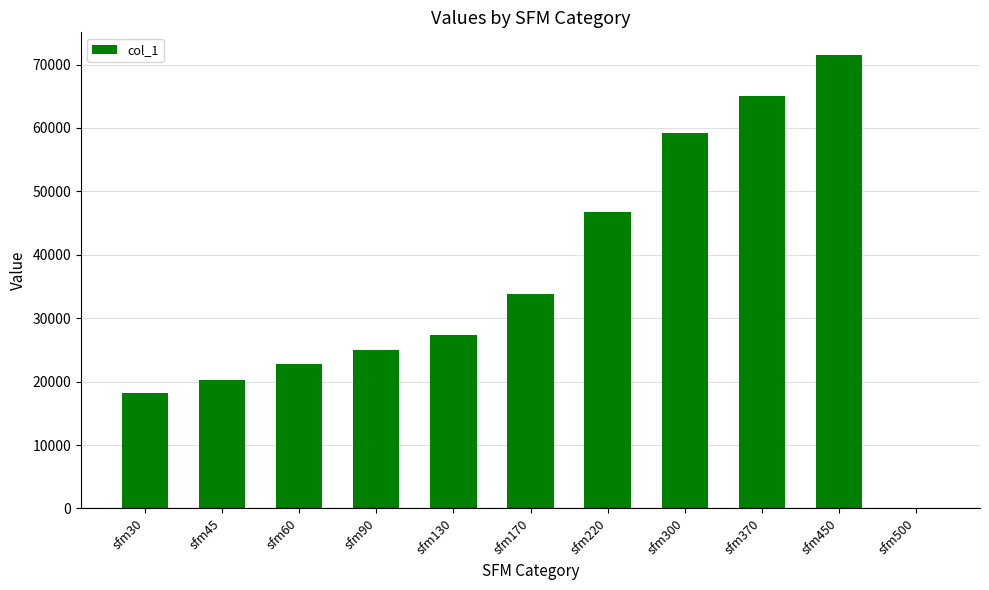

What is the sum of all values?

390013